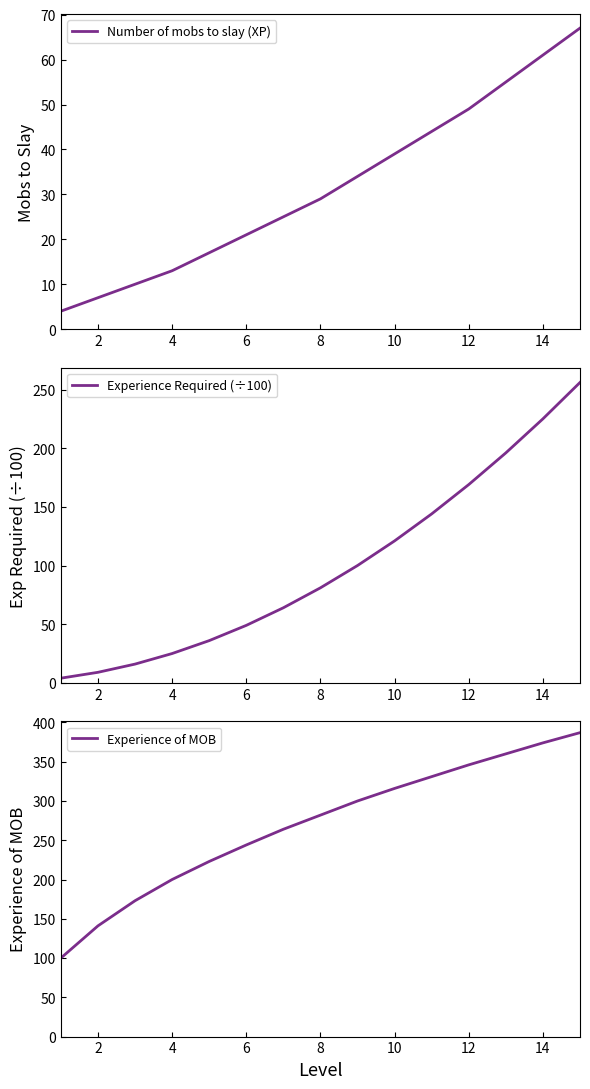

How many values in the Number of mobs to slay (XP) series are below 29?

7